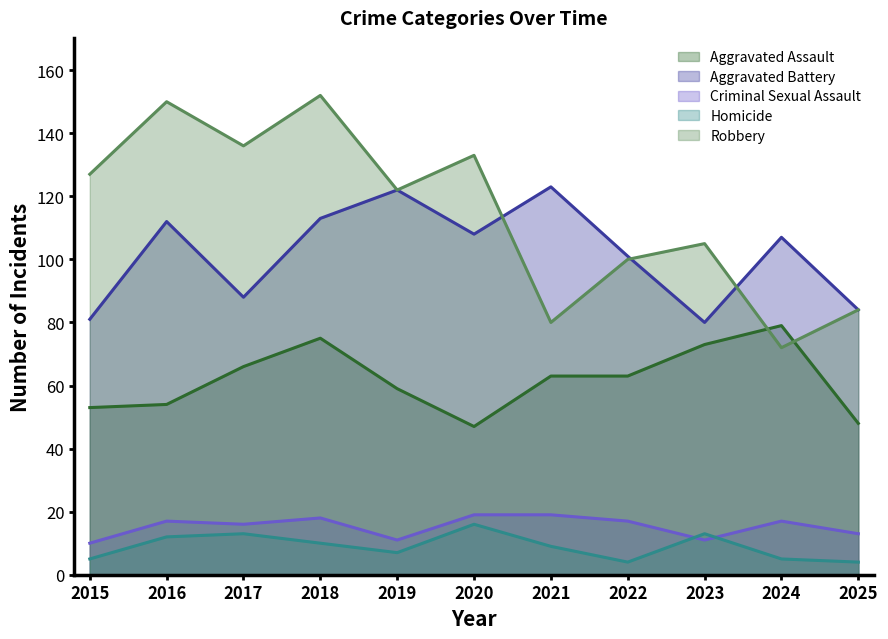

What is the value of the Aggravated Battery point at the 11th from the left?

84